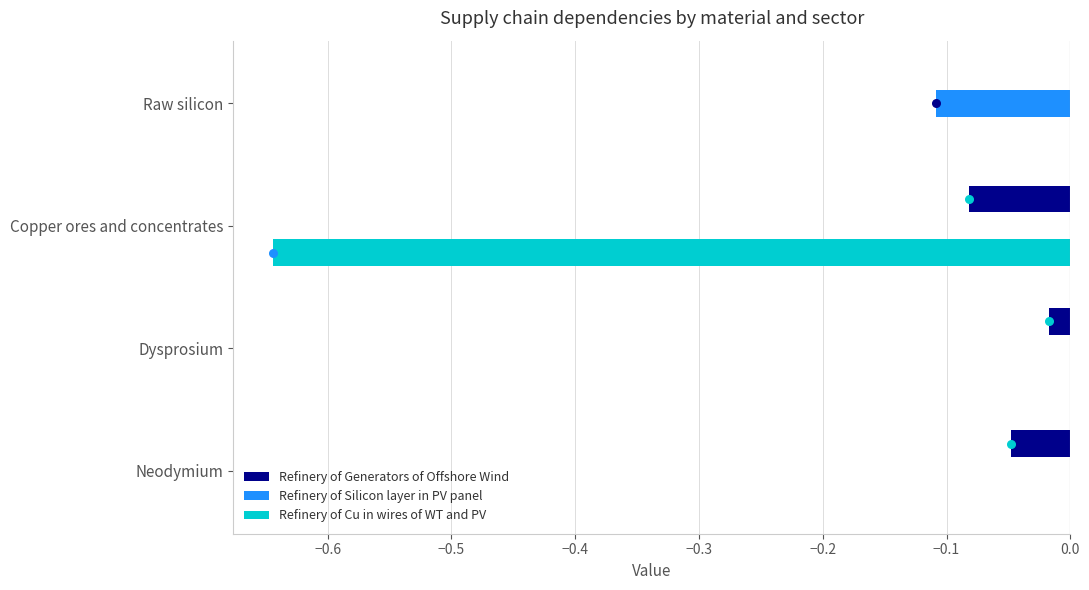

Which series has the widest spread of Y values?

Refinery of Cu in wires of WT and PV